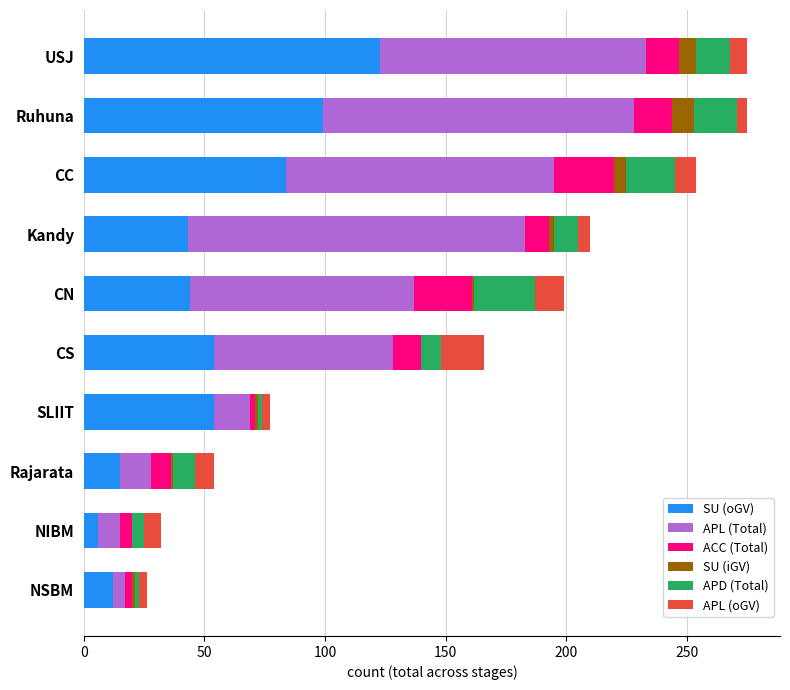

What is the highest value of the SU (oGV) series?

123